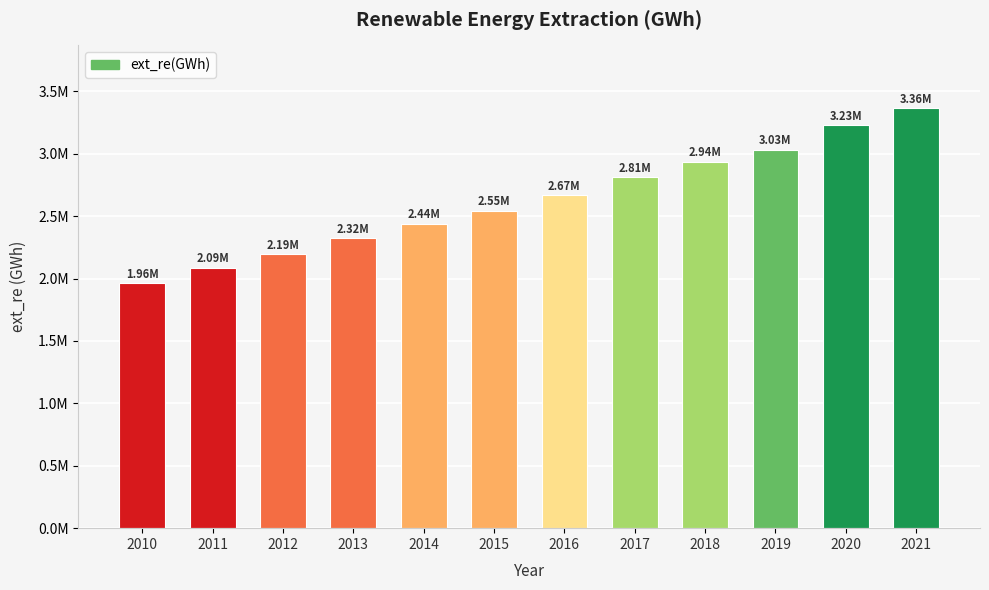

Which has a higher value, 2010 or 2014?

2014